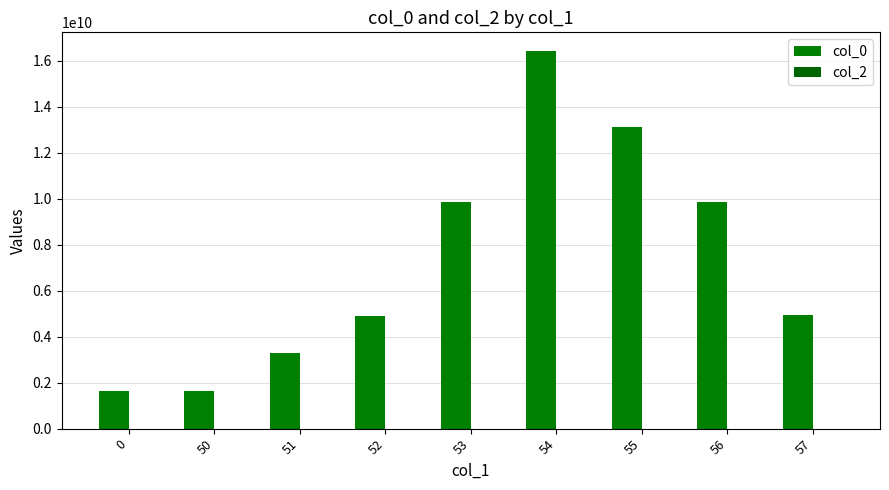

Reading left to right, transcribe all the data shown in this chart.

col_0: 1632832999	1637187160	3274662276	4912180882	9844994068	16418544525	13133035114	9849980671	4925177904
col_2: 0	0	0	0	0	0	0	0	0